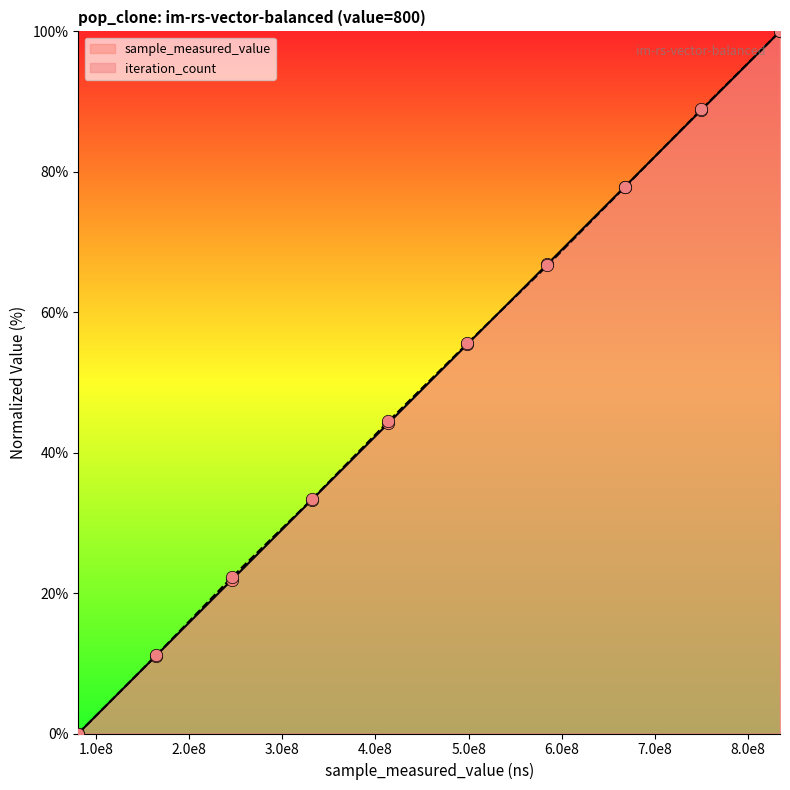

At how many categories does at least one series exceed 50?

5